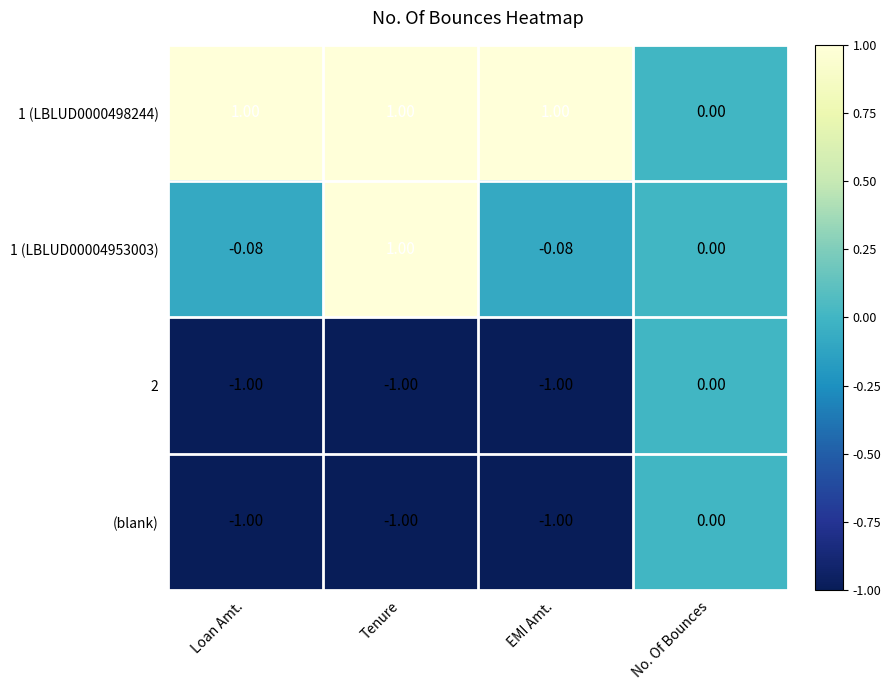

Is the value of 1 (LBLUD0000498244) at EMI Amt. greater than the value of 2 at EMI Amt.?

Yes